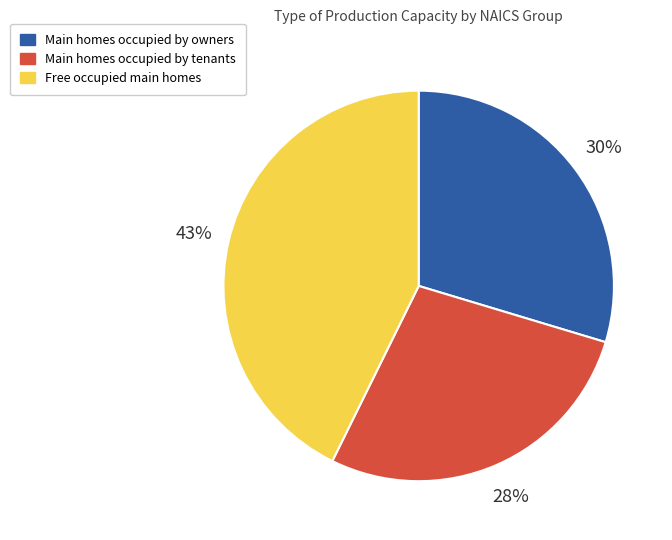

Is there a majority slice in this chart?

No